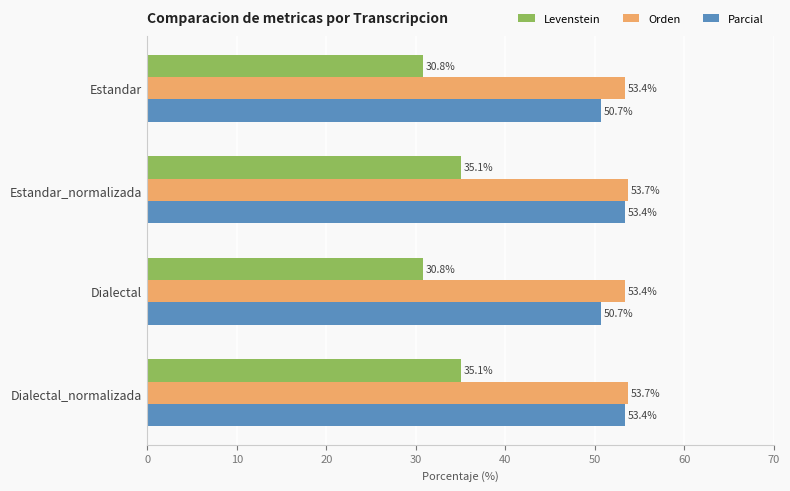

What is the difference between the second highest and second lowest values in the Levenstein series?

4.3